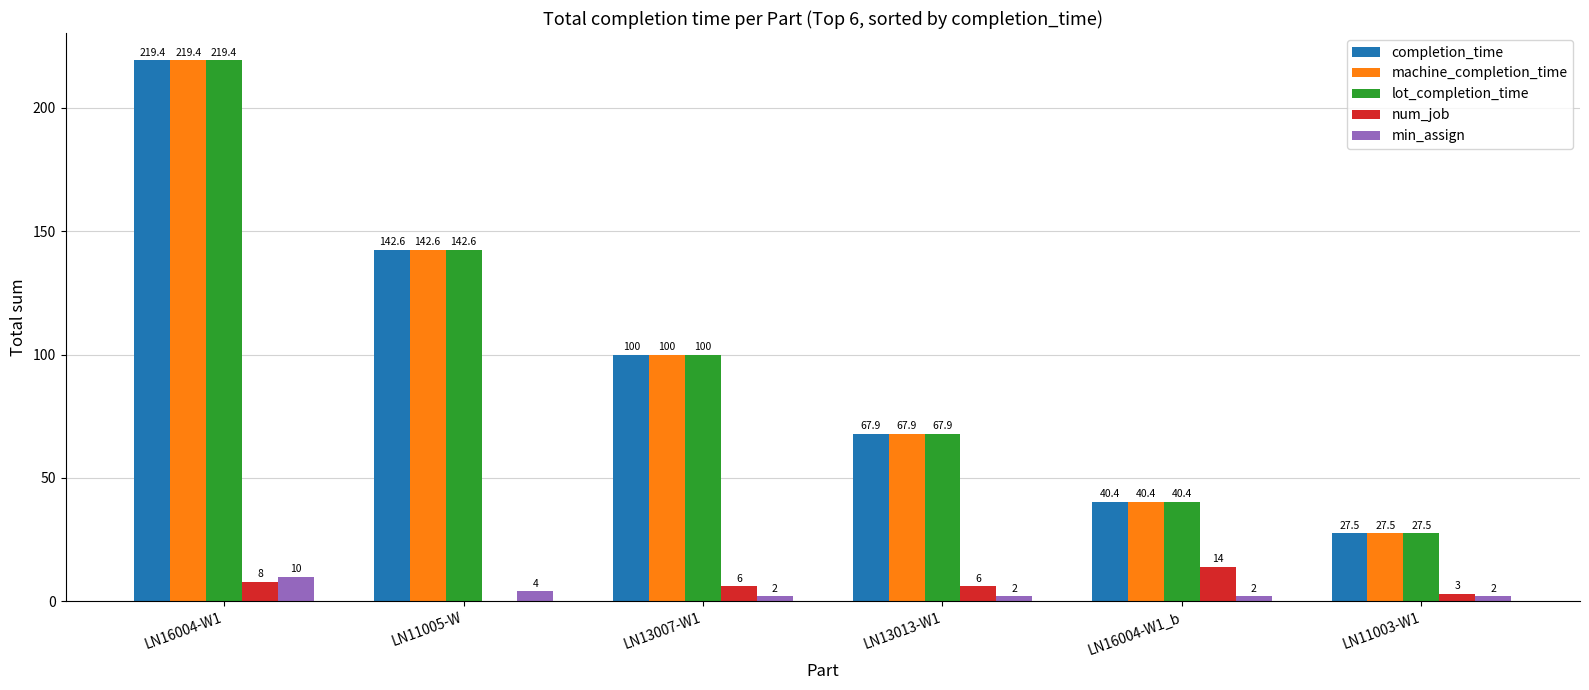

What is the sum of all completion_time values?

597.8